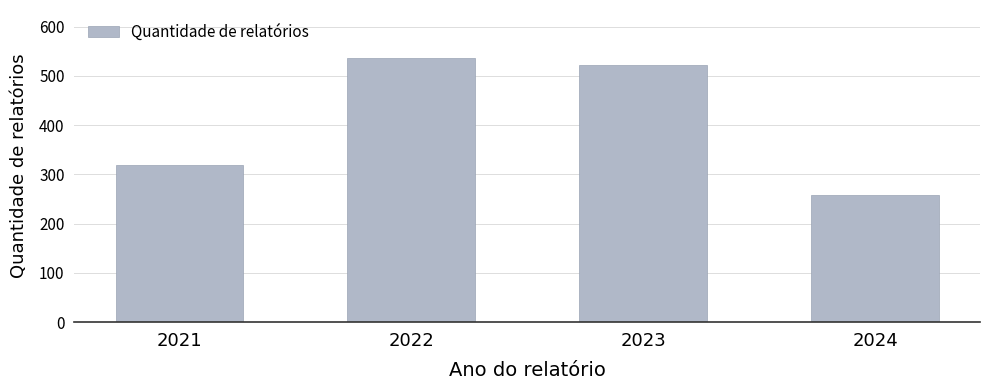

True or false: the data shows 522 at 2023.

True